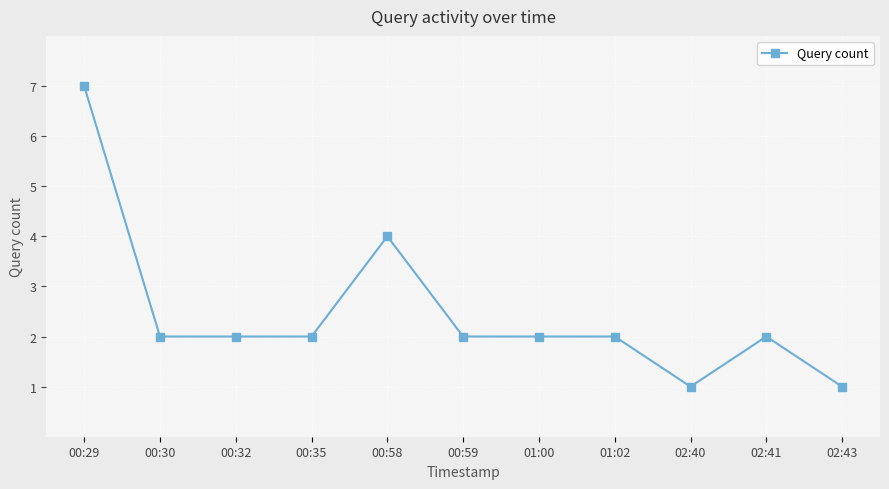

Approximately how many times larger is the value at 00:58 compared to 00:29?

0.6